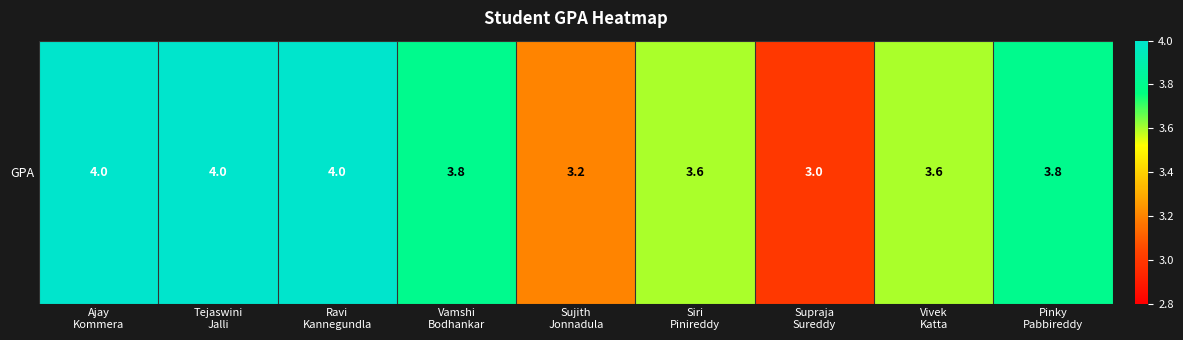

Rank the categories by value from highest to lowest.

Ajay
Kommera, Tejaswini
Jalli, Ravi
Kannegundla, Vamshi
Bodhankar, Pinky
Pabbireddy, Siri
Pinireddy, Vivek
Katta, Sujith
Jonnadula, Supraja
Sureddy